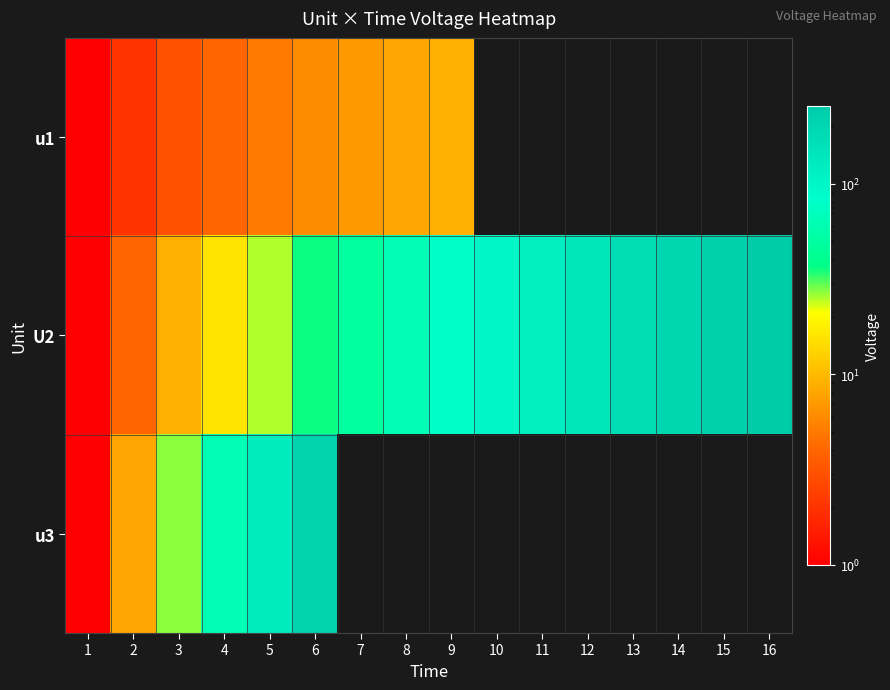

What is the spread (max minus min) of values at 3?

24.0